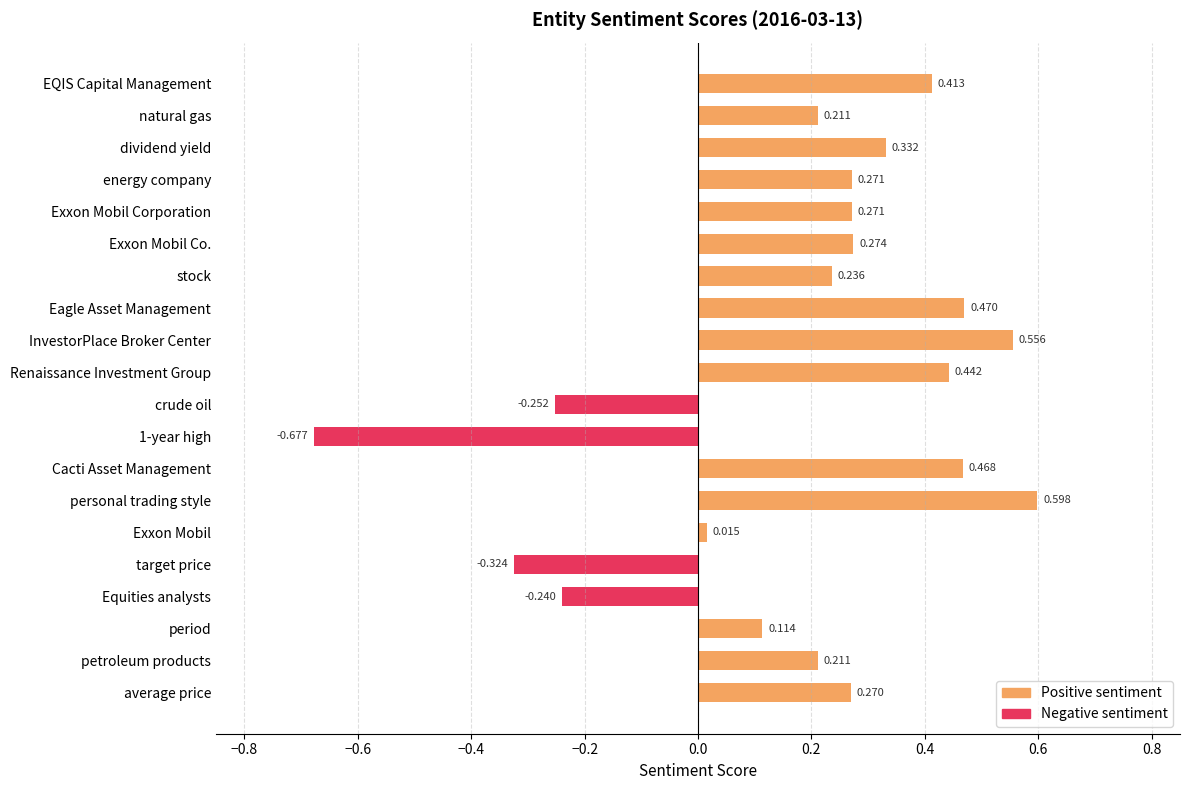

Where is the data nearest to the value 0?

Exxon Mobil